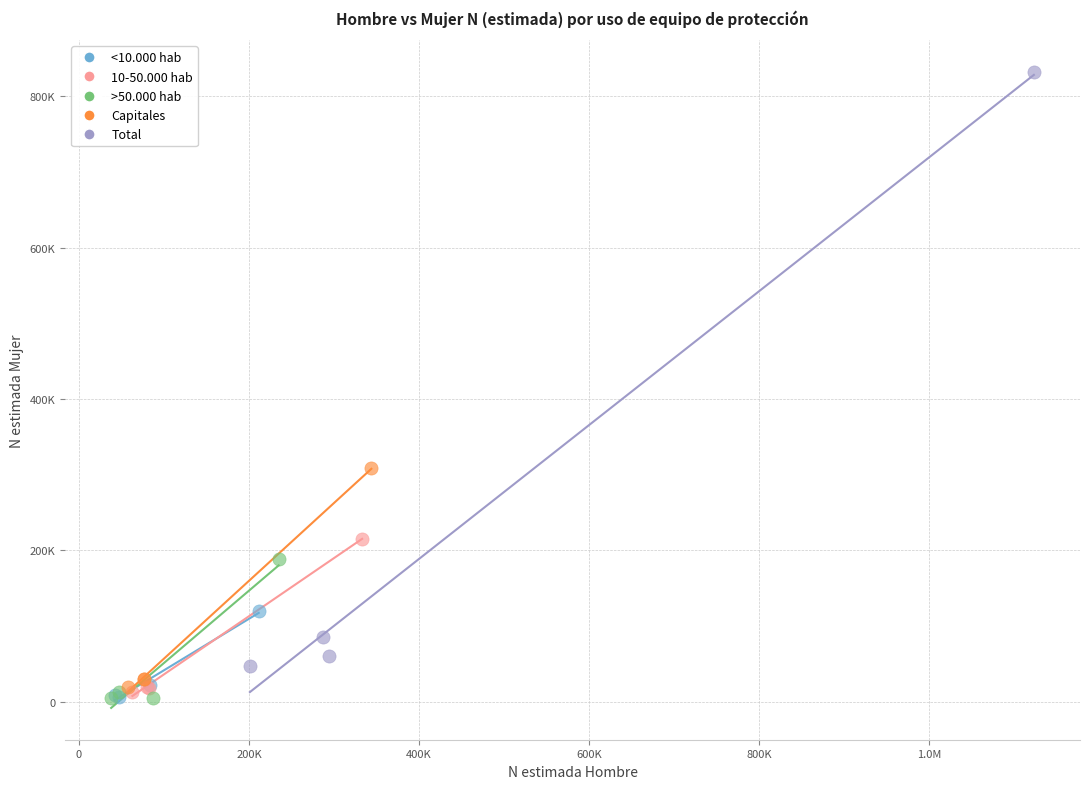

What are all the series names shown in the legend?

<10.000 hab, 10-50.000 hab, >50.000 hab, Capitales, Total